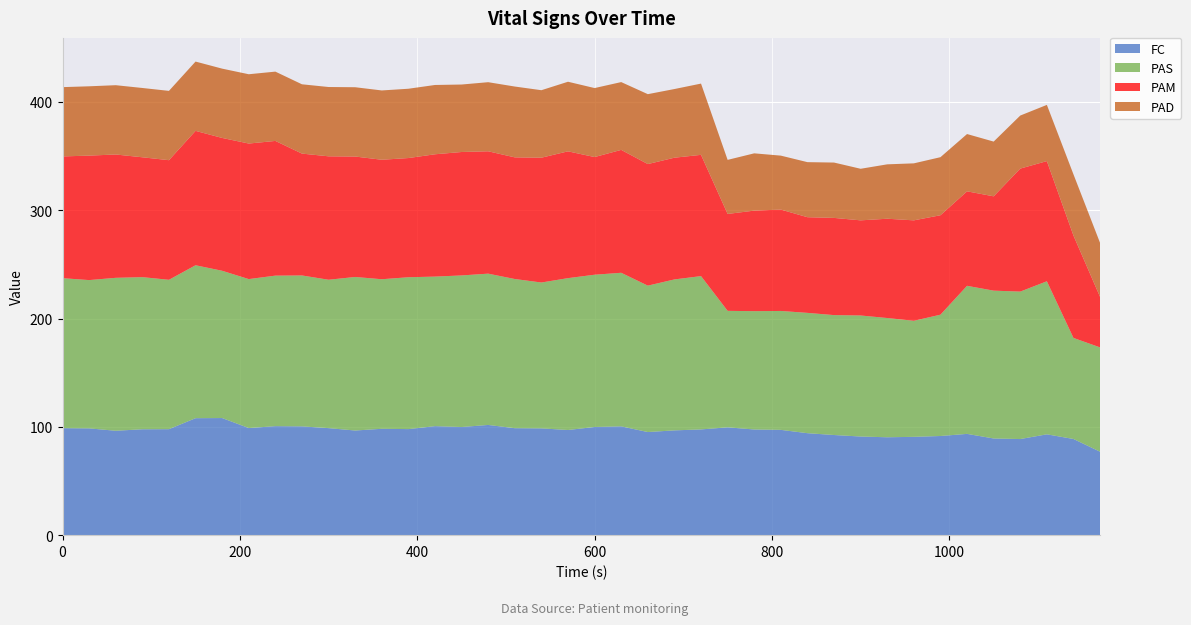

Reading right to left, list all the values displayed in this chart.

FC: 1170=77.0	1140=88.8	1110=93.1	1080=88.7	1050=89.2	1020=93.5	990=91.5	960=90.8	930=90.4	900=91.1	870=92.5	840=94.1	810=97.2	780=97.5	750=99.5	720=97.6	690=96.7	660=95.2	630=100.5	600=99.9	570=97.1	540=98.6	510=98.8	480=101.7	450=99.8	420=100.6	390=97.9	360=98.2	330=96.6	300=98.8	270=100.4	240=100.6	210=98.9	180=108.1	150=108.0	120=97.8	90=97.8	60=96.4	30=98.6	0=98.8
PAS: 1170=96.3	1140=93.3	1110=141.3	1080=136.1	1050=136.5	1020=136.7	990=112.0	960=107.1	930=110.1	900=111.7	870=110.7	840=111.1	810=109.8	780=109.2	750=107.5	720=141.5	690=139.3	660=135.2	630=141.8	600=140.6	570=140.2	540=134.7	510=137.7	480=139.7	450=139.9	420=138.1	390=140.2	360=138.1	330=141.8	300=137.0	270=139.3	240=139.0	210=137.5	180=136.0	150=141.2	120=137.9	90=140.4	60=141.2	30=136.9	0=138.5
PAM: 1170=46.6	1140=94.5	1110=110.9	1080=113.6	1050=87.1	1020=87.2	990=91.8	960=92.7	930=91.7	900=87.8	870=89.7	840=88.3	810=93.6	780=92.8	750=89.5	720=112.0	690=112.4	660=112.2	630=113.5	600=108.6	570=117.1	540=115.2	510=112.3	480=113.0	450=114.0	420=112.9	390=110.0	360=110.3	330=111.2	300=114.0	270=112.5	240=124.4	210=125.1	180=122.6	150=124.1	120=110.4	90=110.7	60=113.8	30=114.9	0=112.4
PAD: 1170=49.9	1140=56.5	1110=51.9	1080=49.0	1050=50.5	1020=52.9	990=53.6	960=52.6	930=50.2	900=47.6	870=51.1	840=50.8	810=49.8	780=52.9	750=49.9	720=65.8	690=63.4	660=64.5	630=62.6	600=63.7	570=64.2	540=62.3	510=65.4	480=63.8	450=62.3	420=64.0	390=64.0	360=64.0	330=64.0	300=64.0	270=64.0	240=64.0	210=64.0	180=64.0	150=64.0	120=64.0	90=64.0	60=64.0	30=64.0	0=64.0